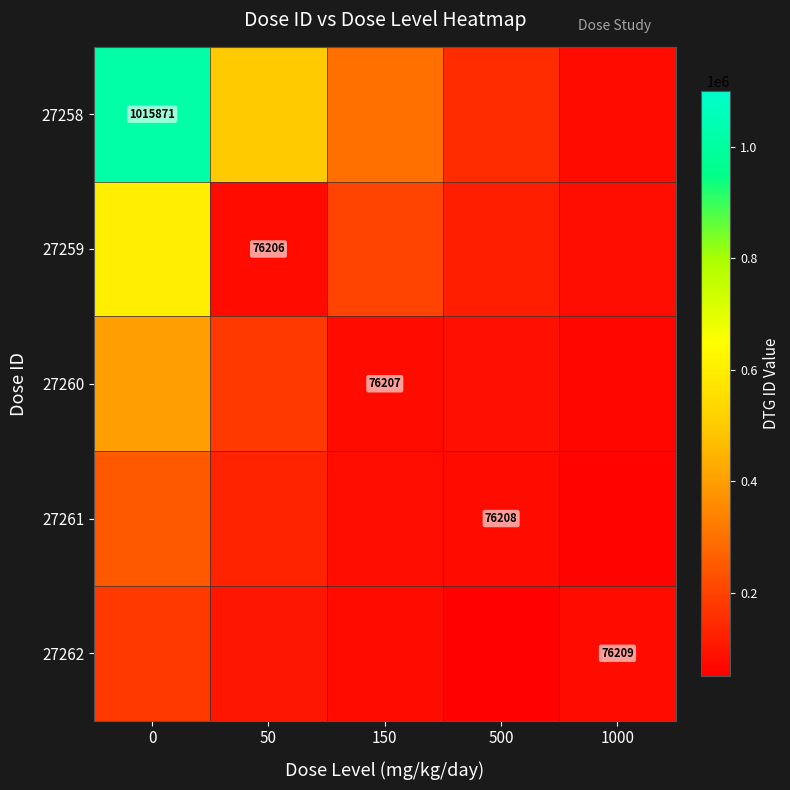

Is it true that 27260 equals 76207 at 150?

True